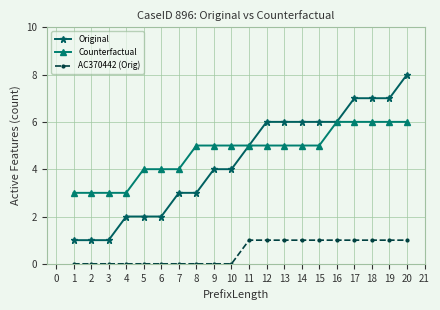

Rank the series at 12 from highest to lowest value.

Original, Counterfactual, AC370442 (Orig)